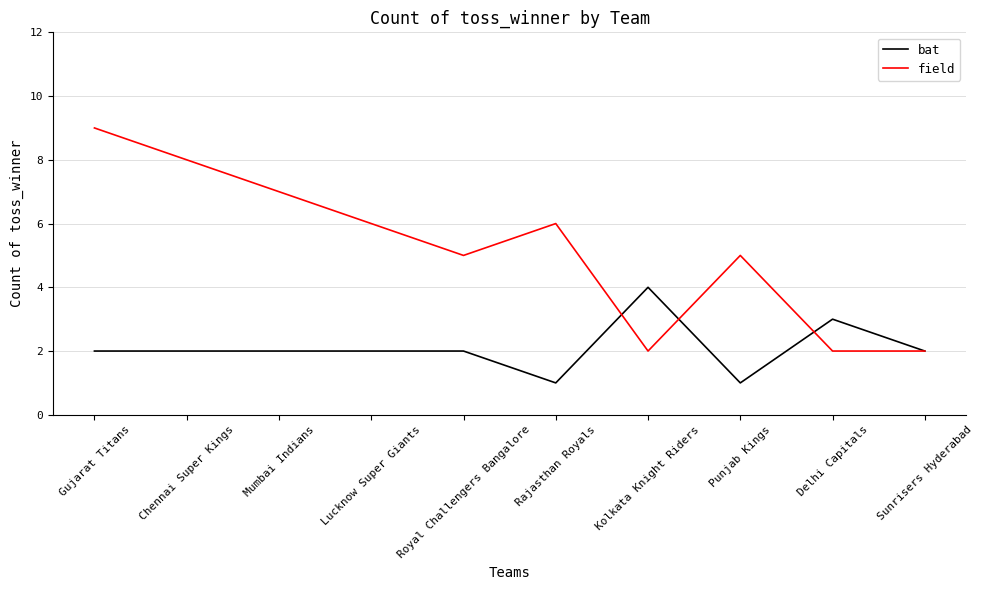

How many interior local peaks does the field series have?

2